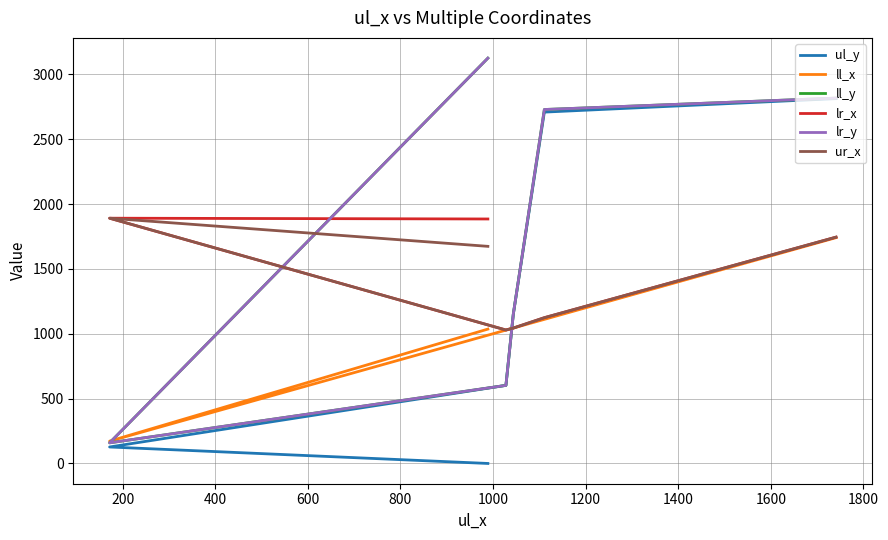

Which series has the widest spread of values?

ll_y